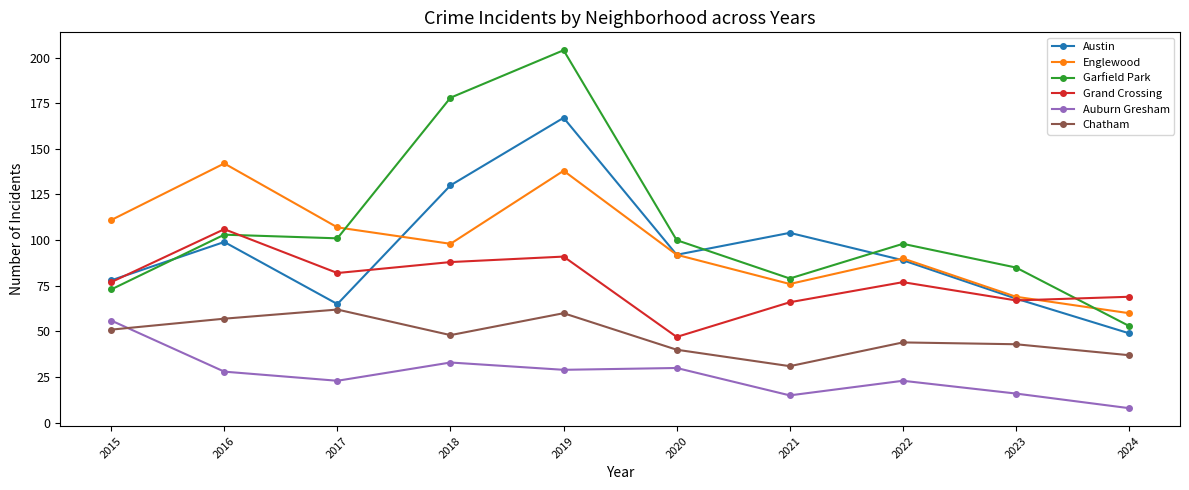

At which category is the sum across all series the highest?

2019